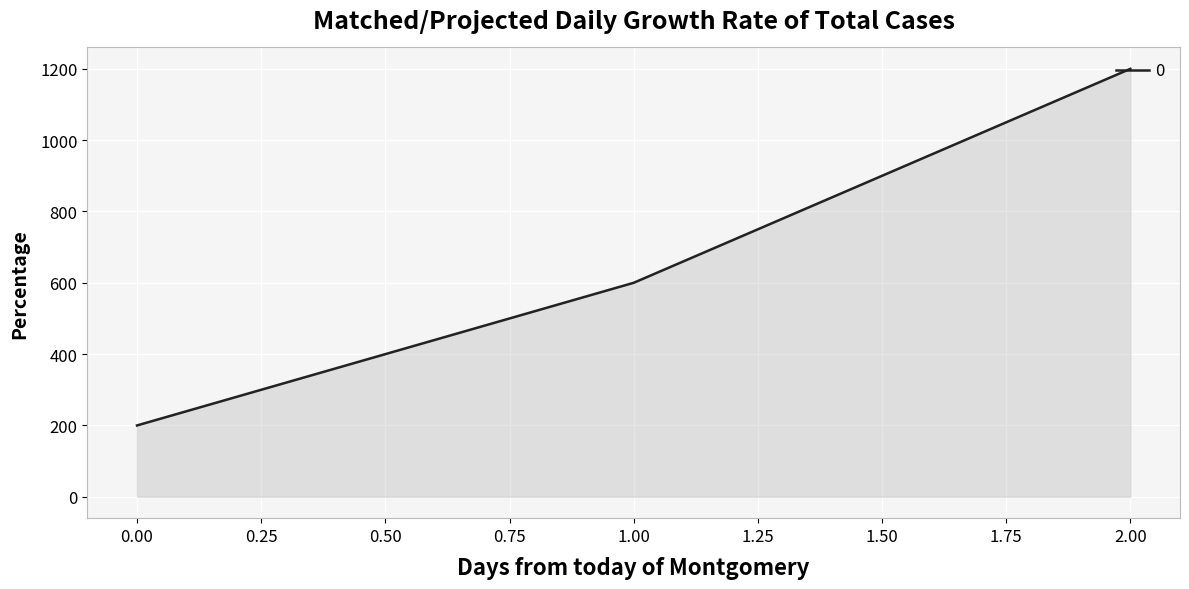

What is the maximum value shown in the chart?

1200